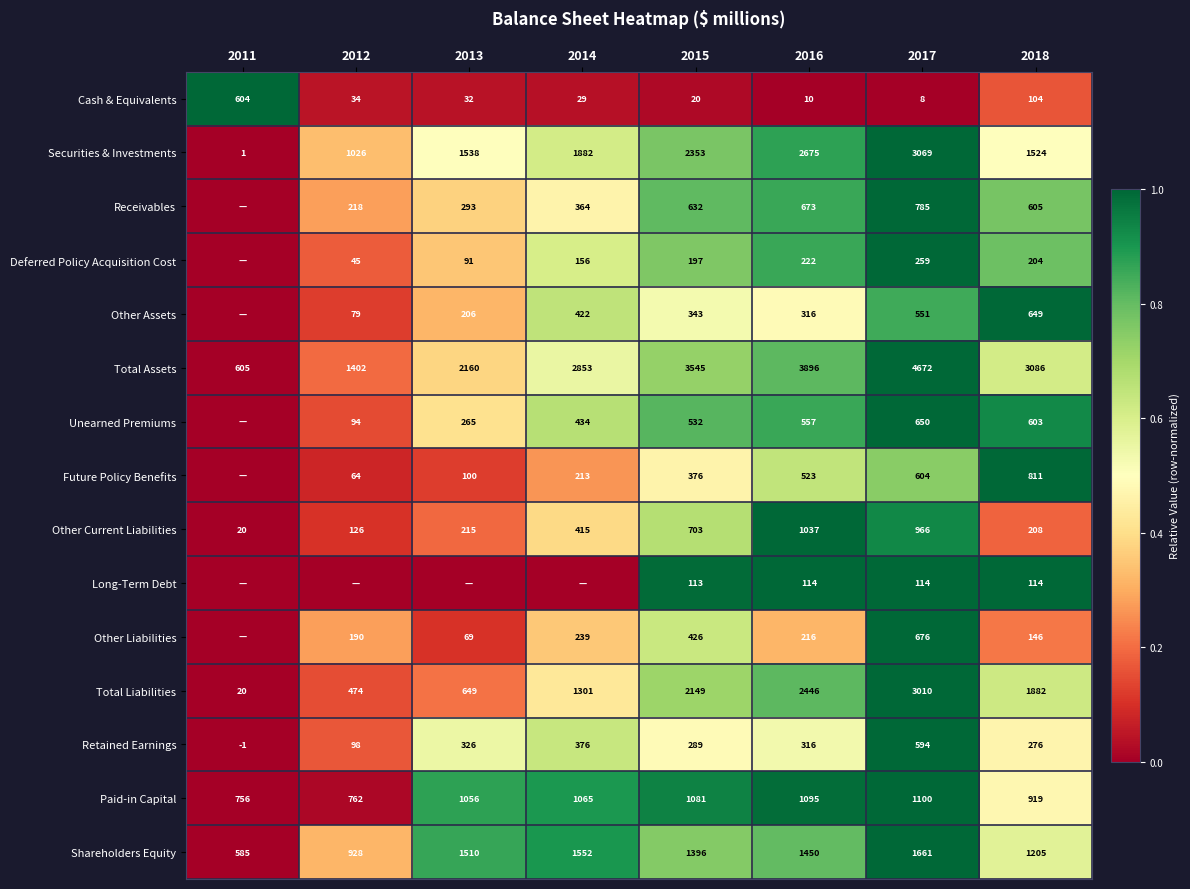

What is the difference between the highest and lowest values at 2017?

4664